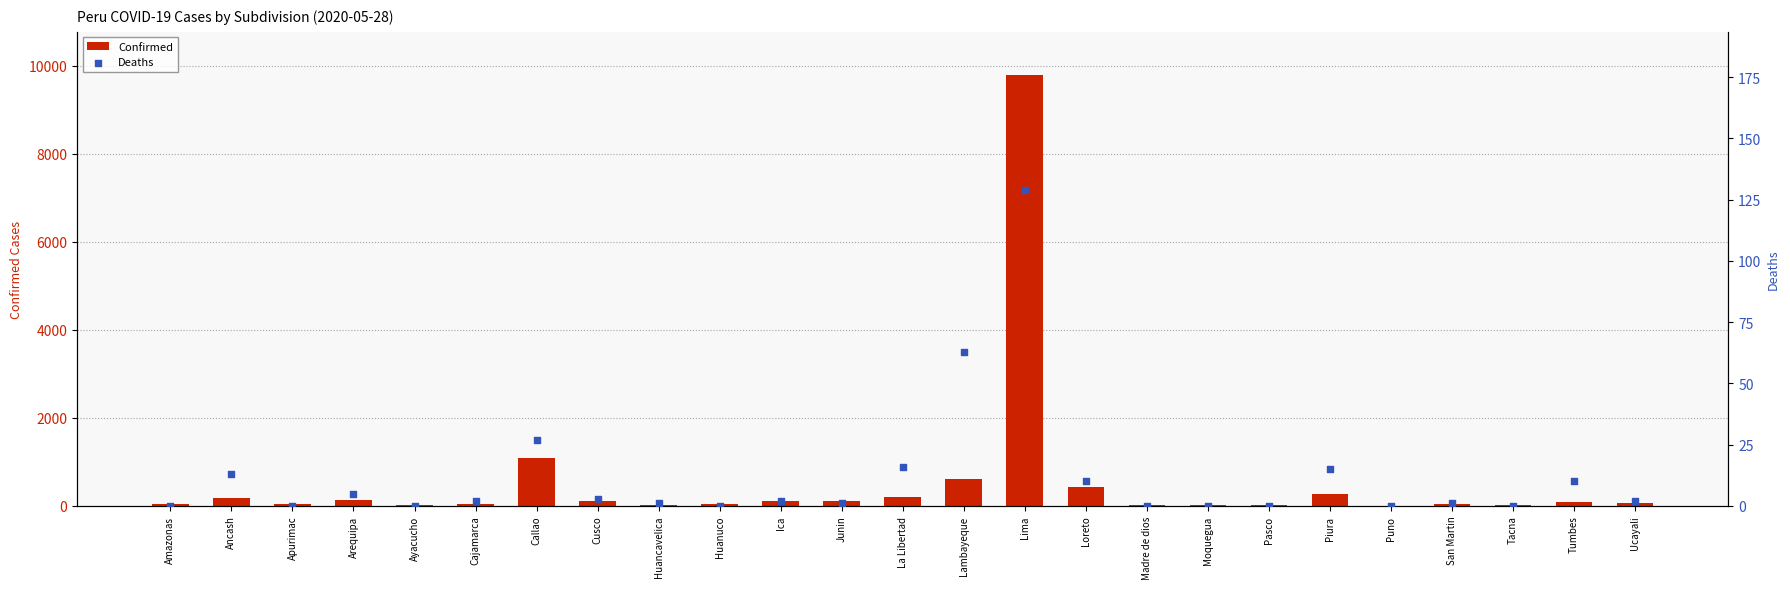

At how many categories does at least one series exceed 6044?

1